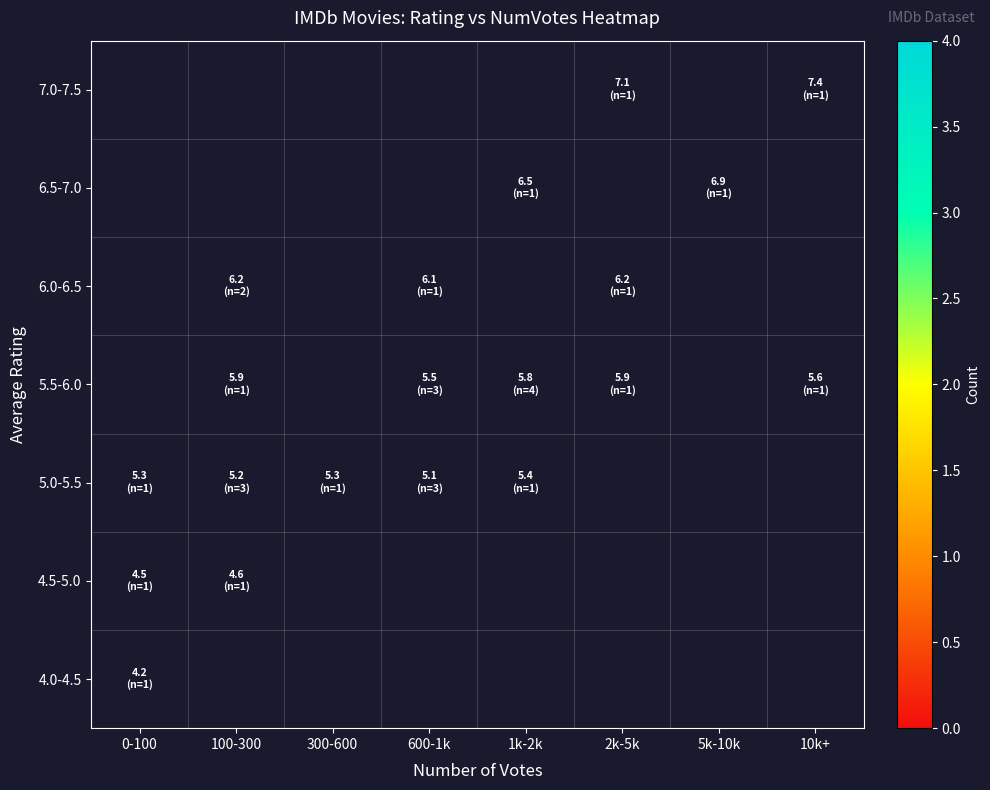

Between 100-300 and 0-100, which is larger?

0-100